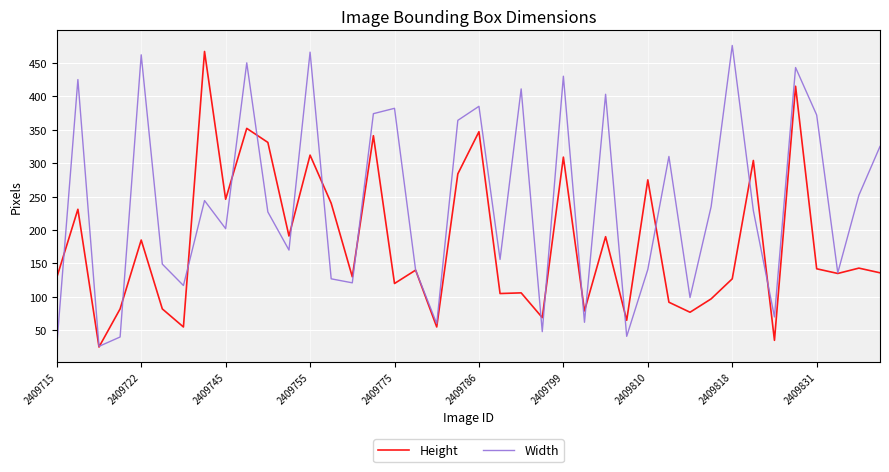

Rank the series by their average value, from highest to lowest.

Width, Height